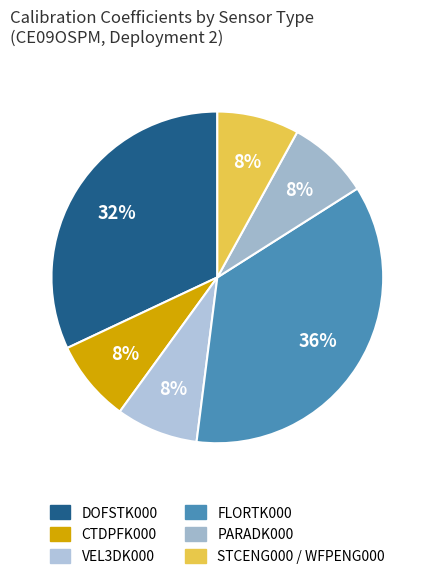

How many slices are in this pie chart?

6